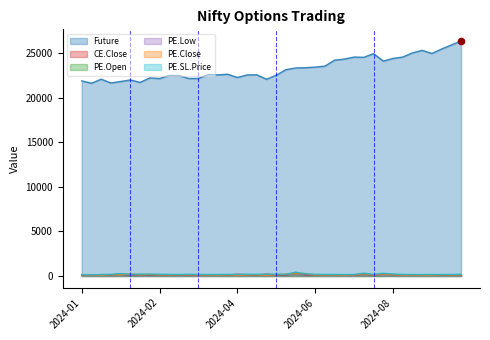

Which series contains the highest Y value?

Future